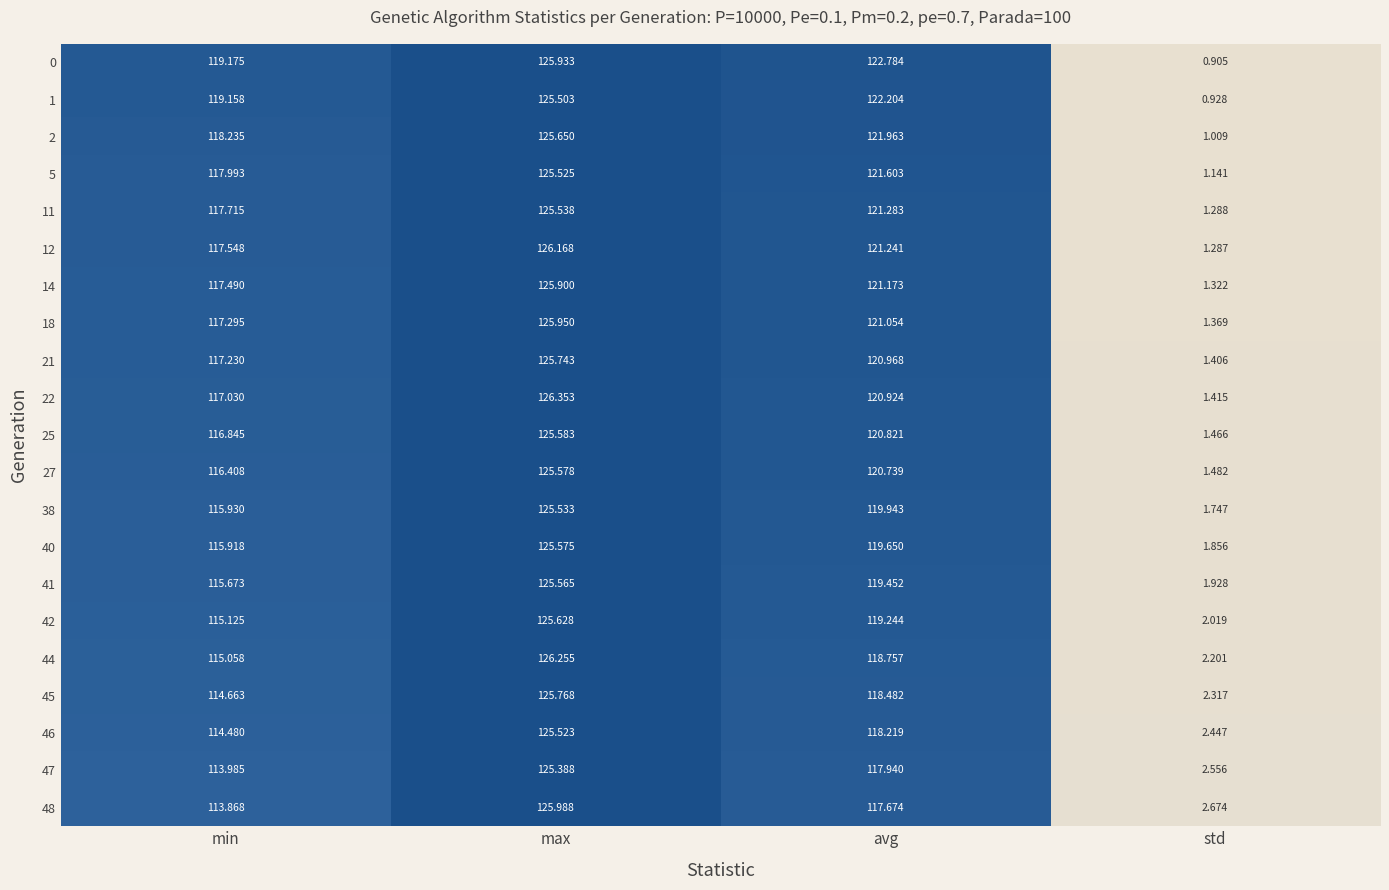

List the labels in order of 46 value, largest first.

max, avg, min, std